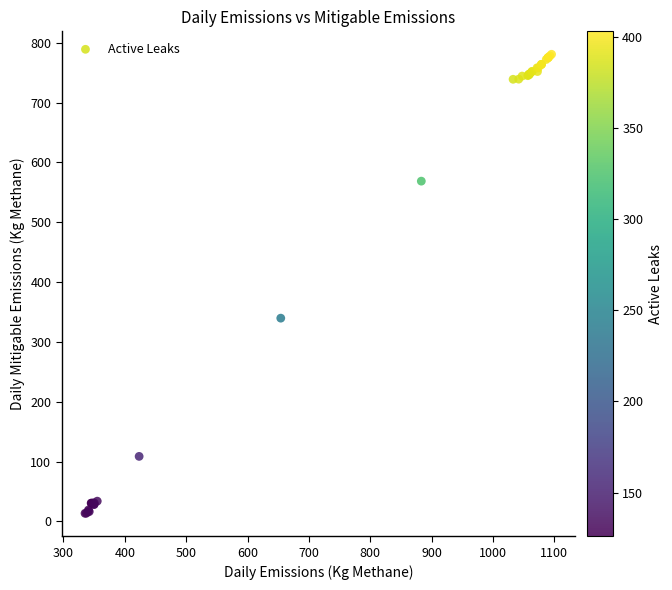

What Y value in the scatter plot is closest to 397?

339.6